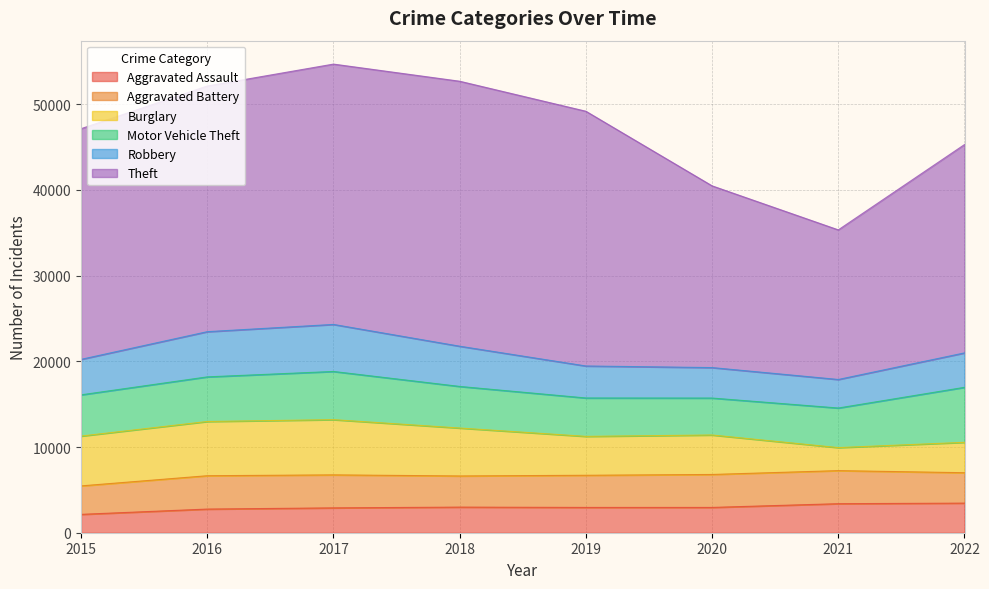

What is the difference between the maximum and second lowest values in the Aggravated Assault series?

694